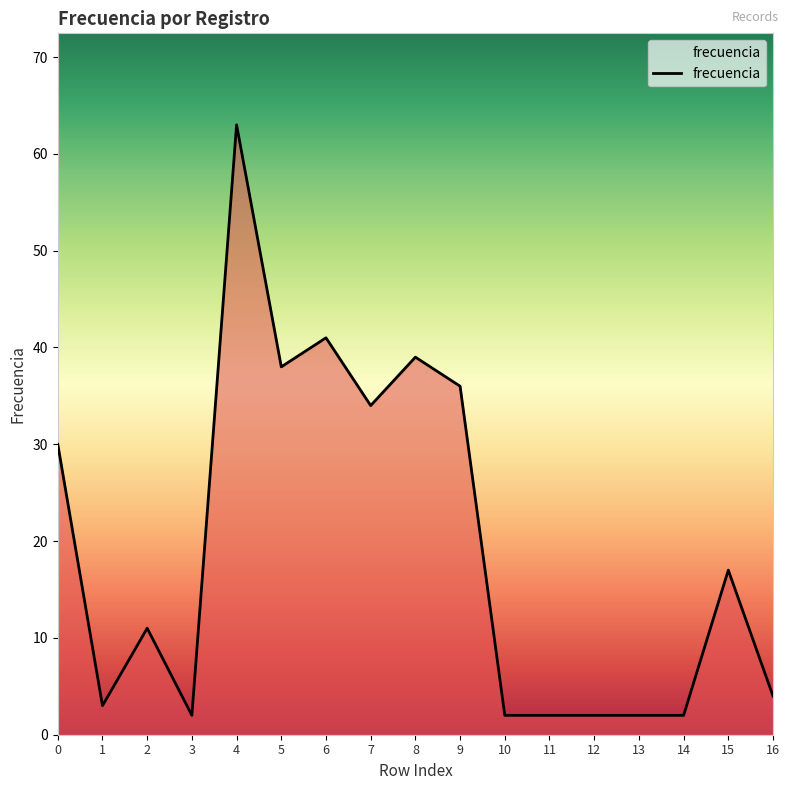

What is the greatest value displayed?

63